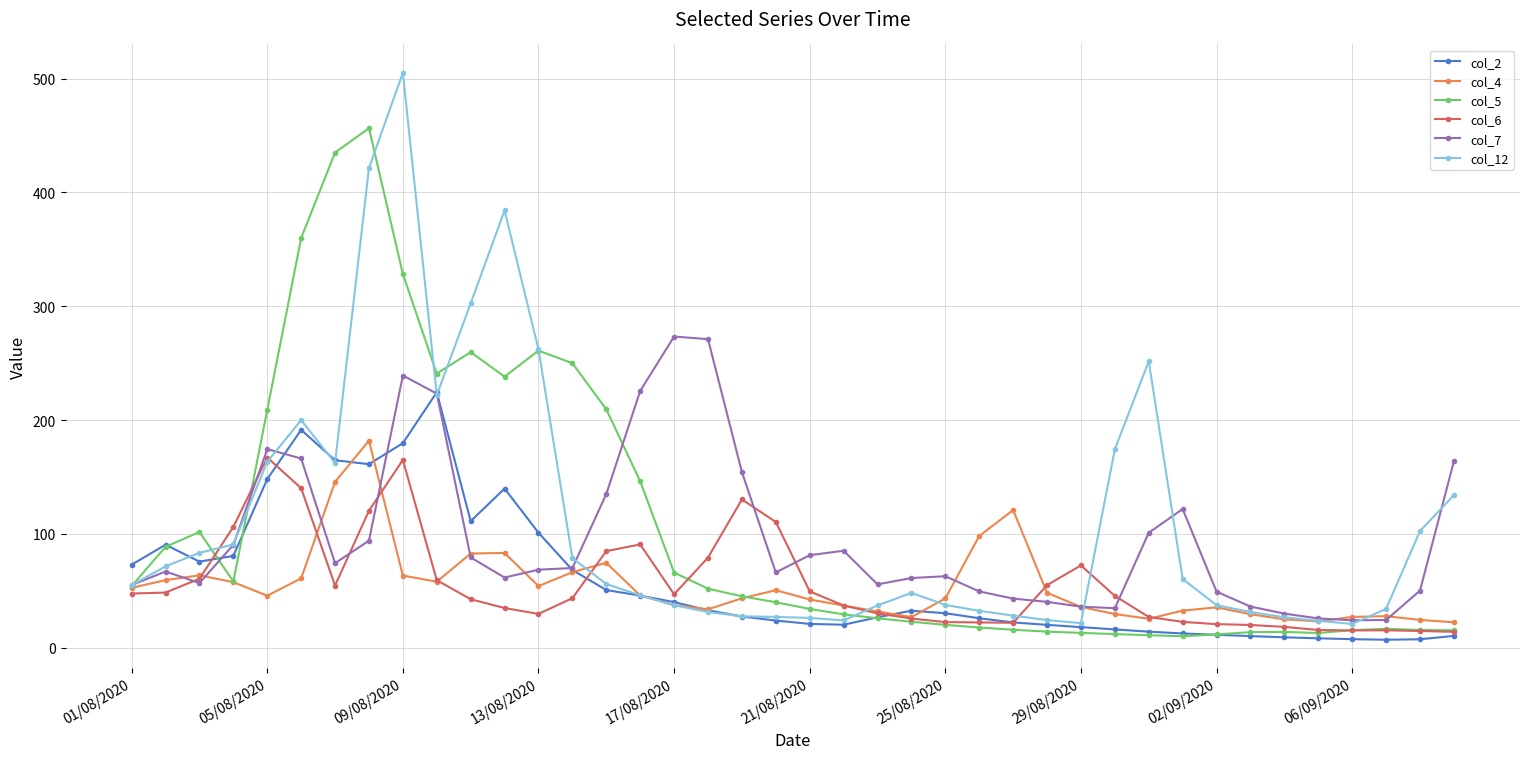

At how many categories does at least one series exceed 373?

4